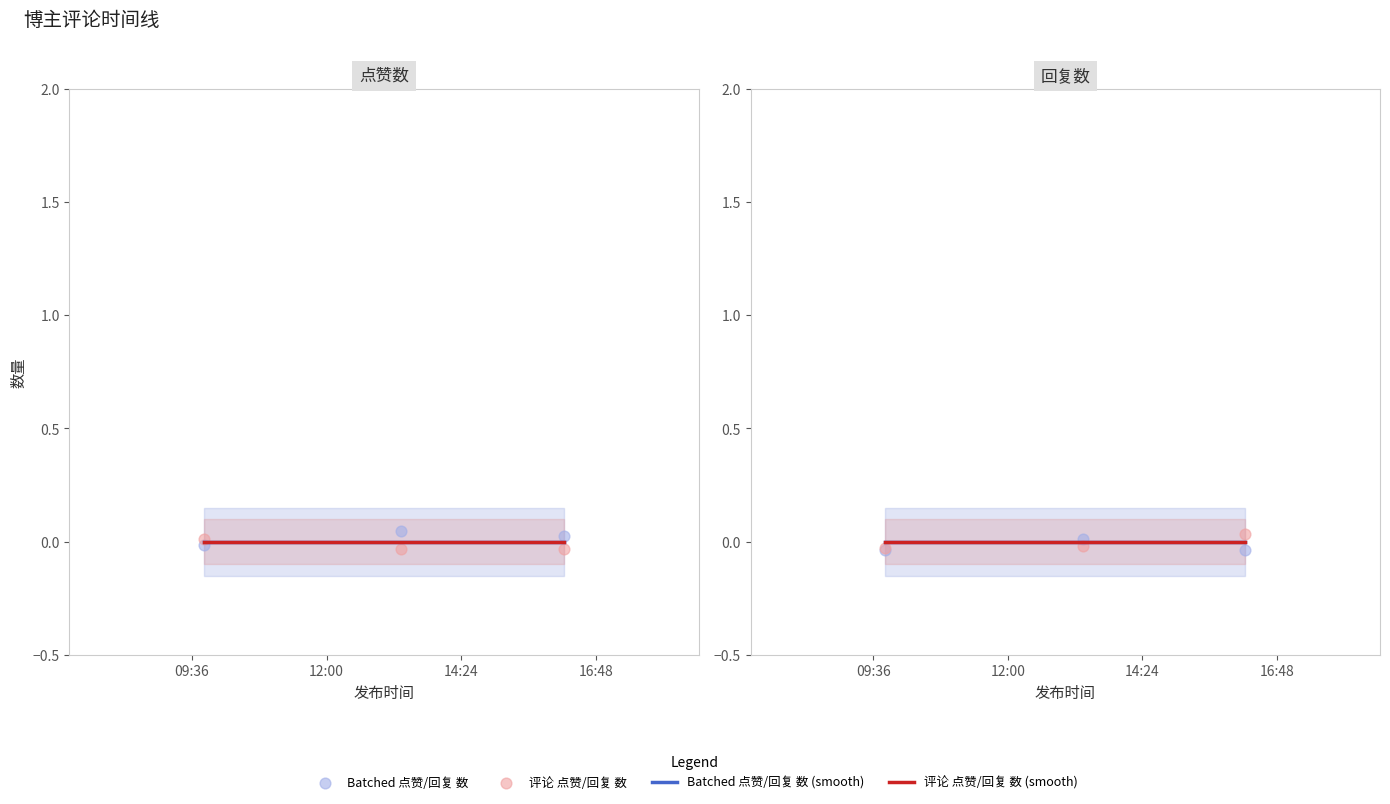

At which category is the sum across all series the highest?

12:00